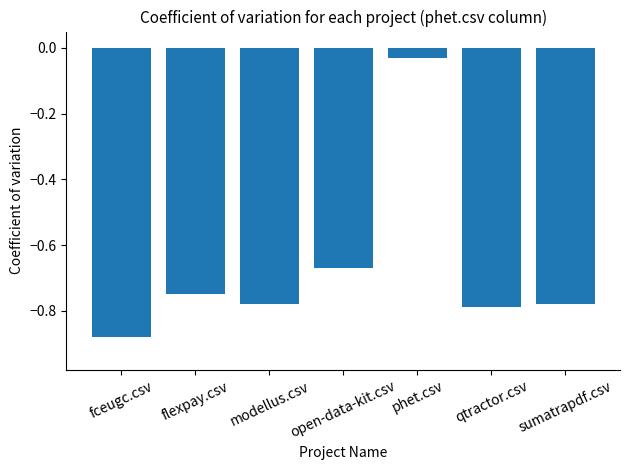

At which category does the chart reach its peak across all series?

phet.csv